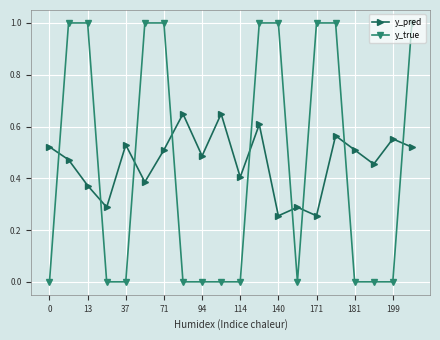

True or false: y_true and y_pred intersect in this chart.

True